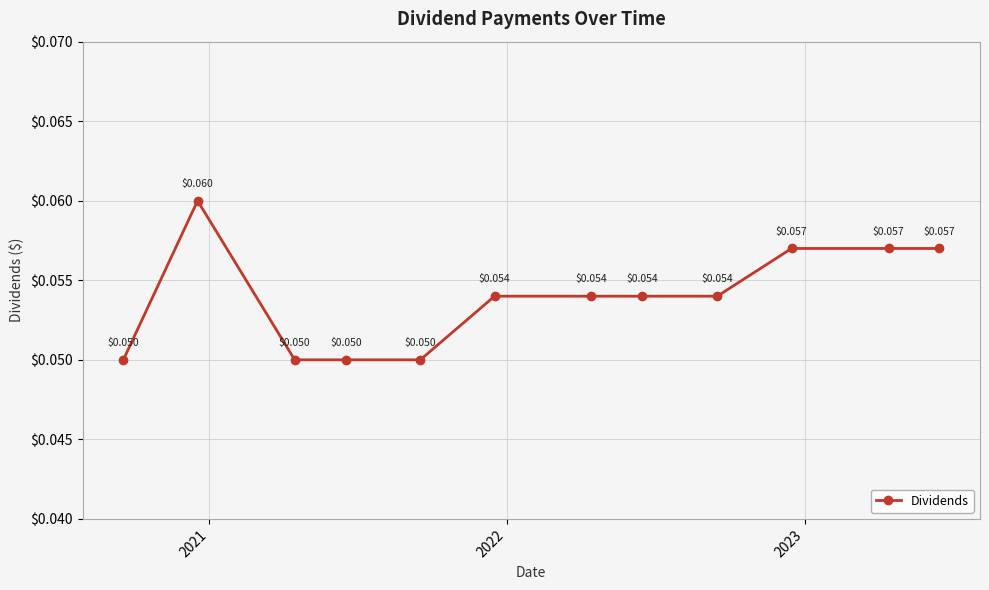

True or false: there are more than 0 points higher than both neighbors.

True